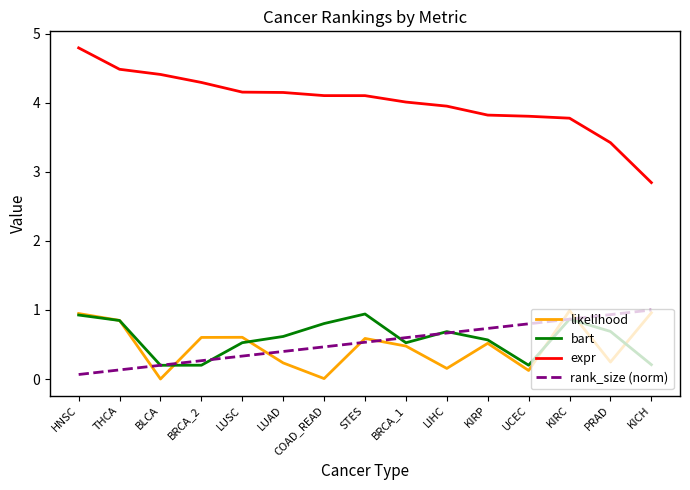

At how many categories does at least one series exceed 0?

15